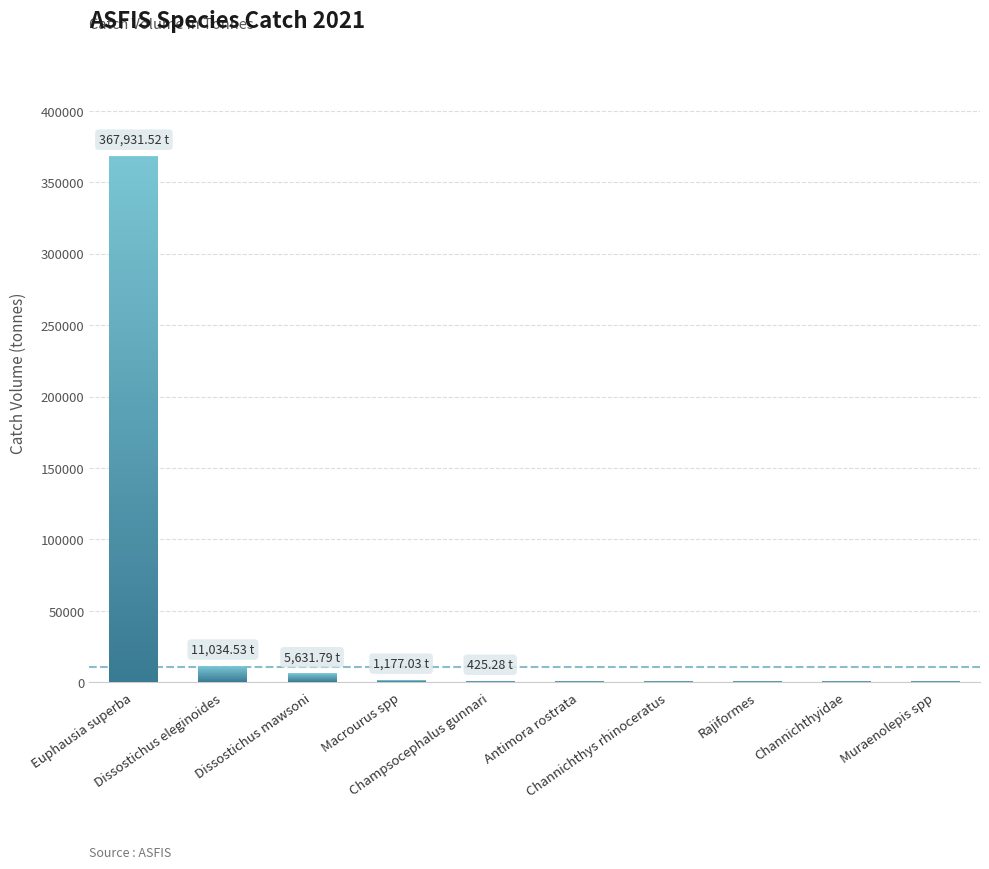

How many data points does each series have?

10